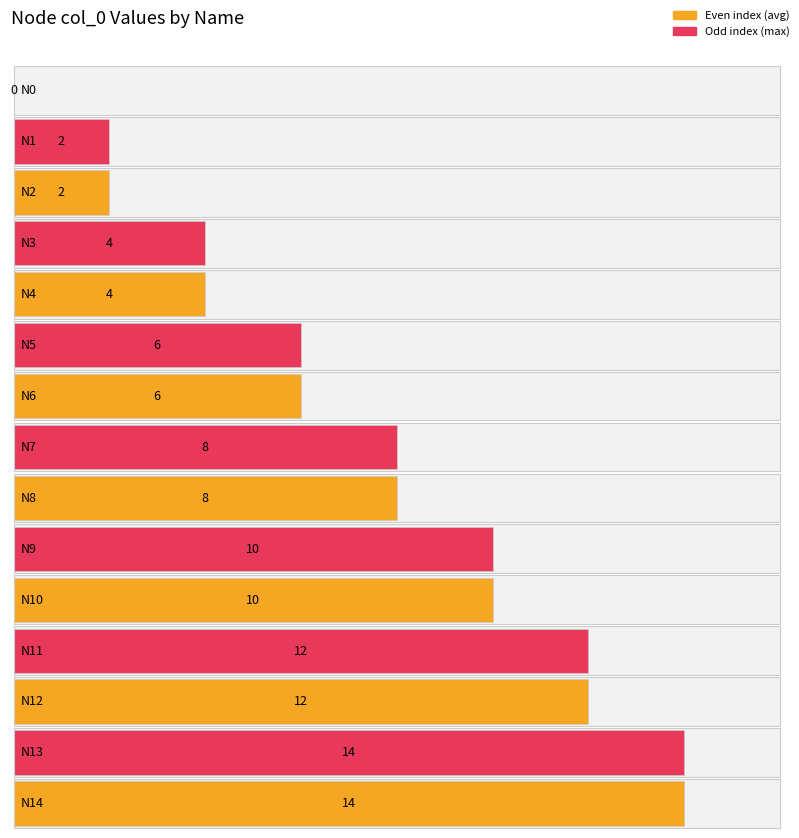

What is the maximum value shown in the chart?

14